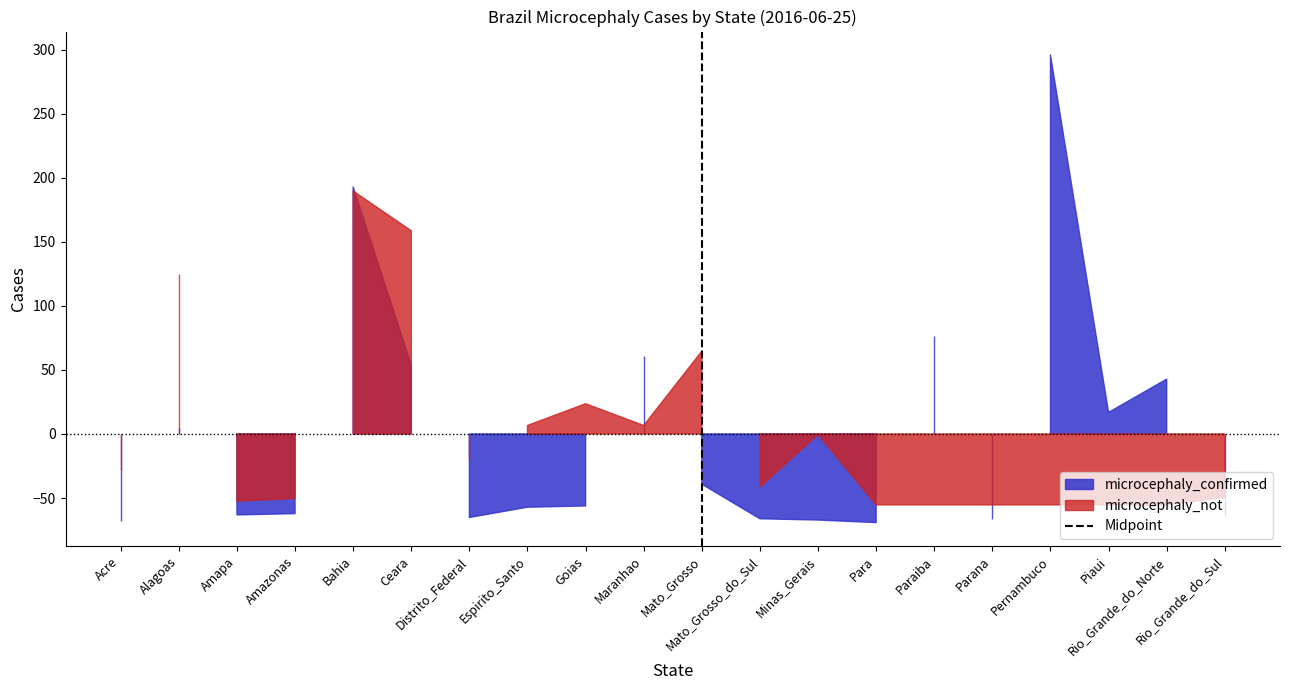

Count the values in the range 0 to 1.

2